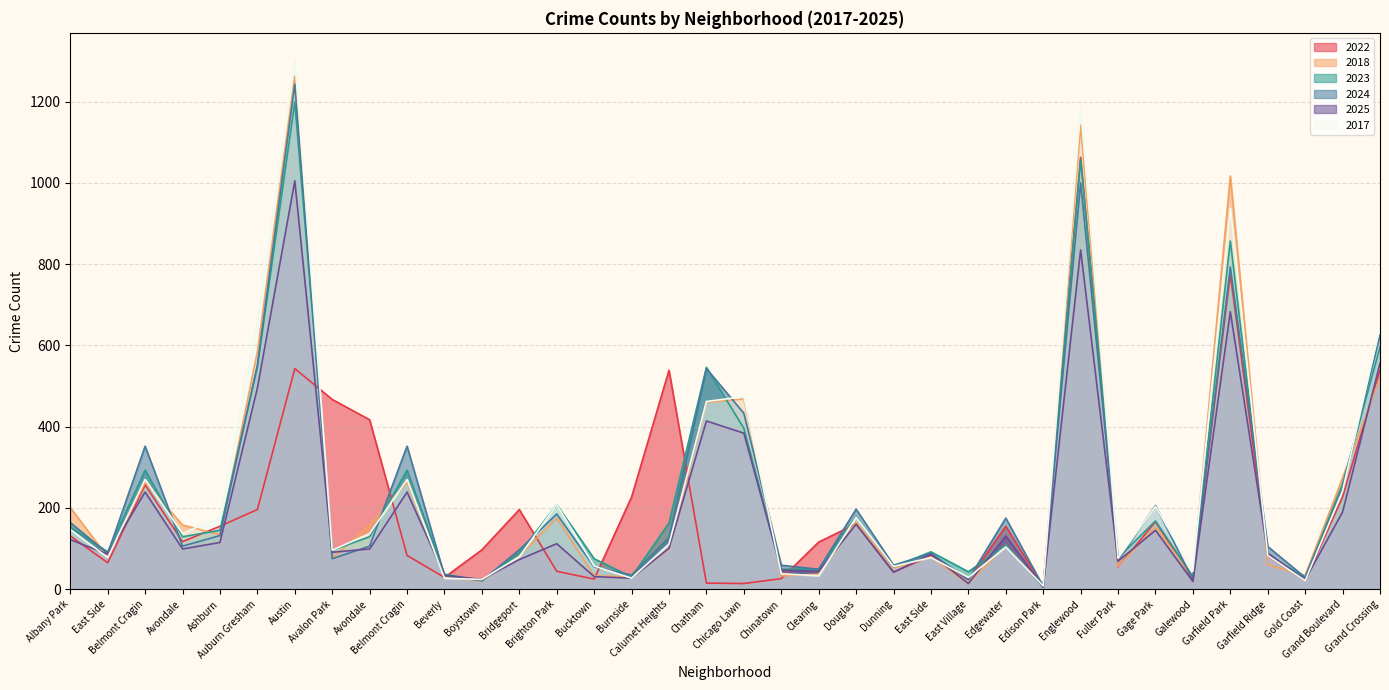

What is the sum of the 2017 values at Fuller Park and Chinatown?

114